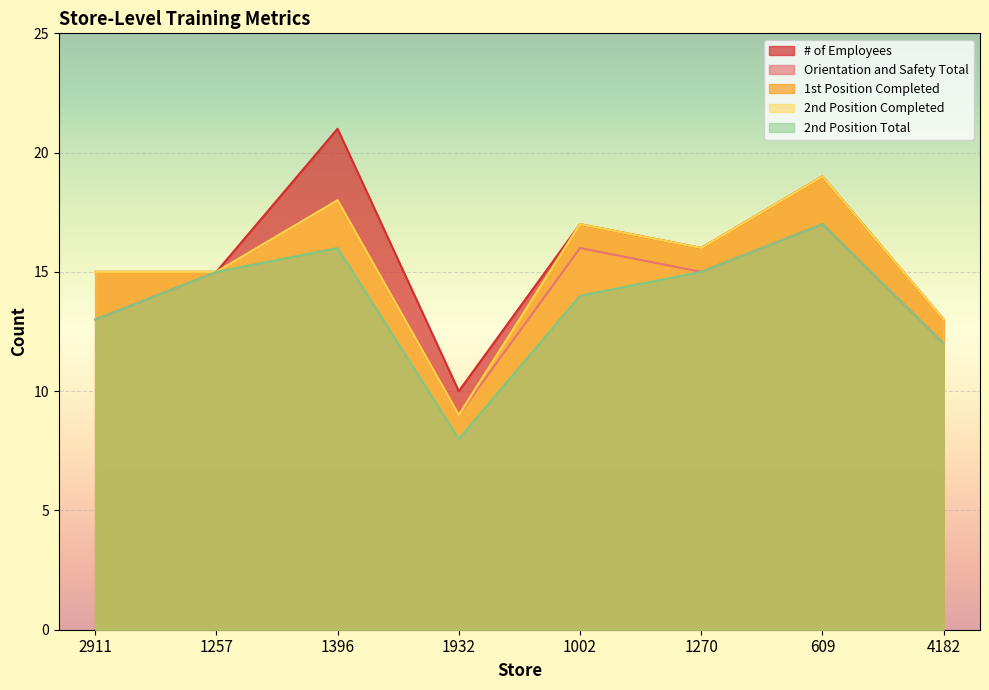

What is the greatest value displayed?

21